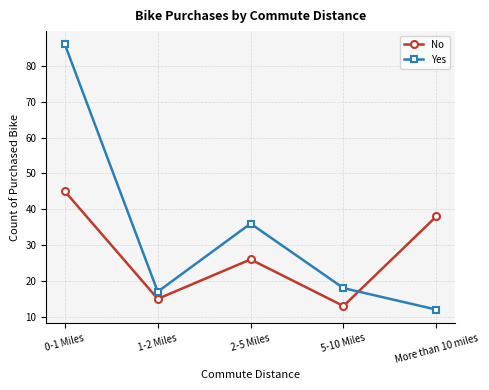

How many distinct data groups are displayed?

2